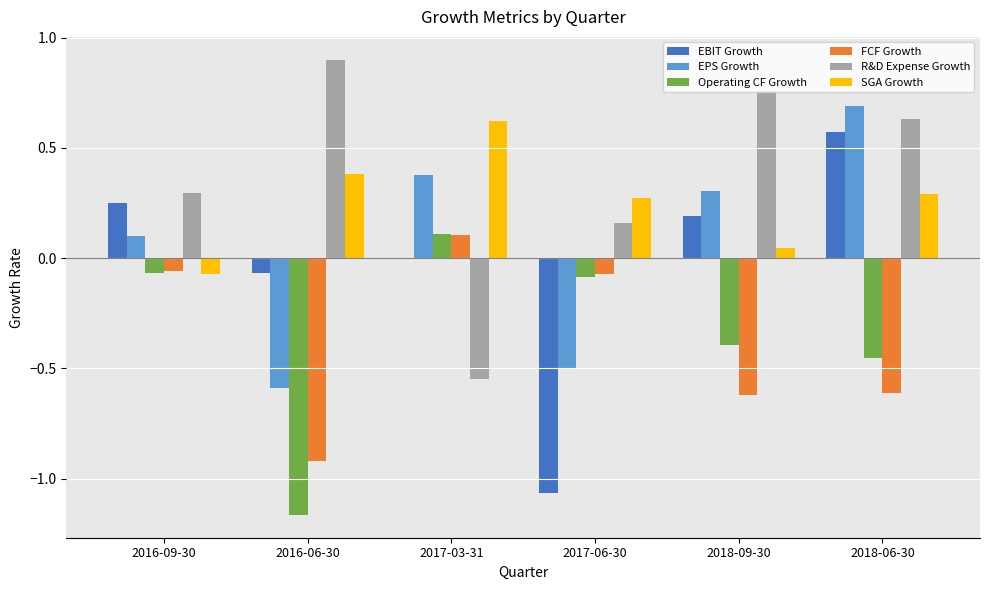

What is the sum of all R&D Expense Growth values?

2.2